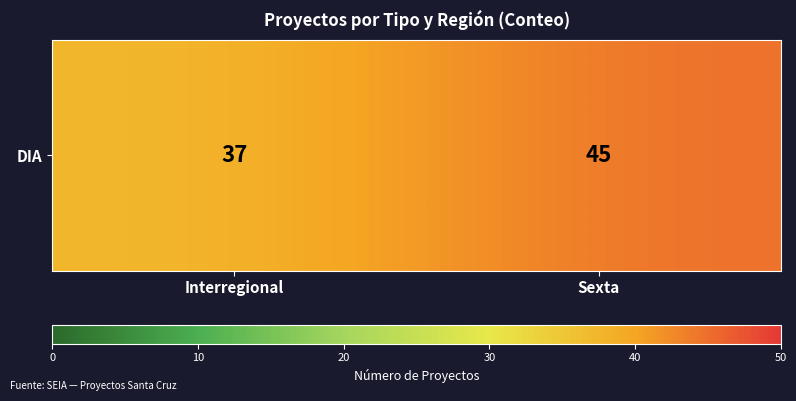

What is the average value?

41